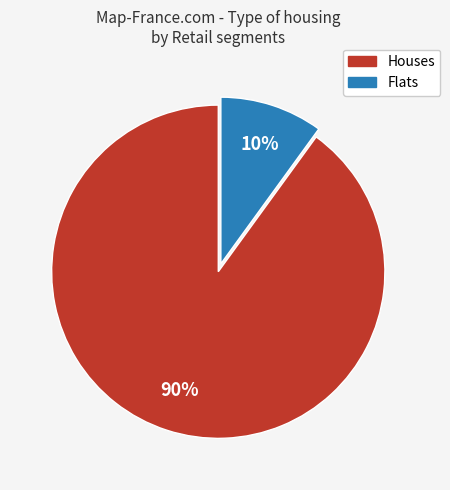

Does any single category account for the majority?

Yes